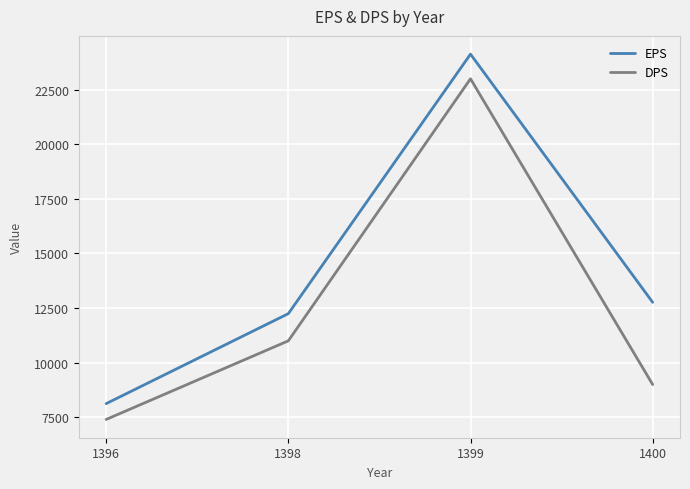

Reading left to right, what are all the values shown in this chart?

EPS: 8124	12245	24128	12764
DPS: 7400	11000	23000	9000